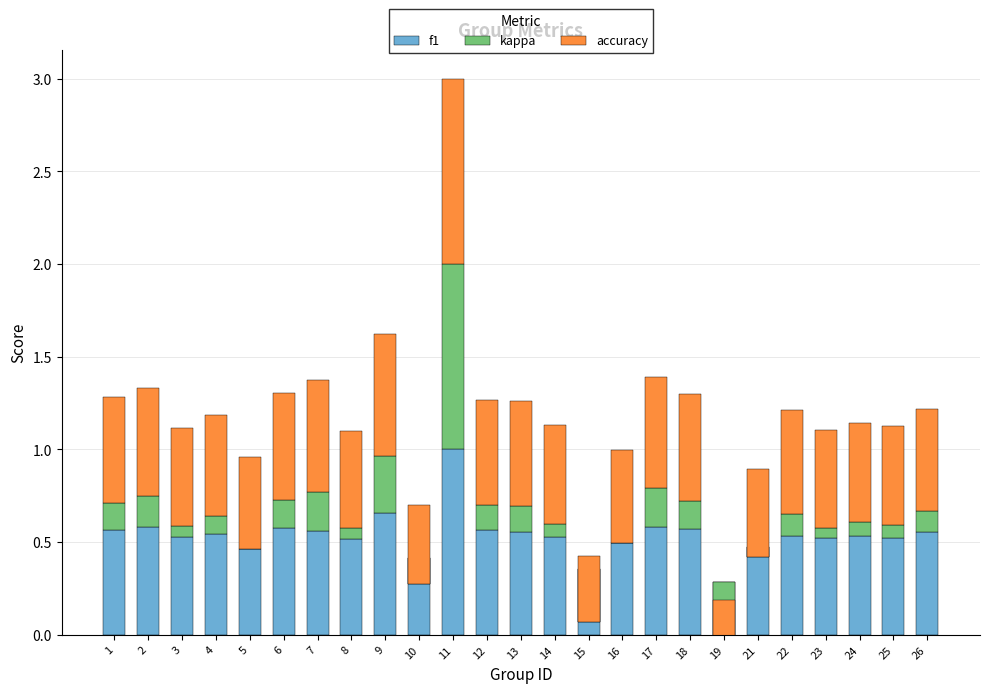

Read the kappa value at 1.

0.1